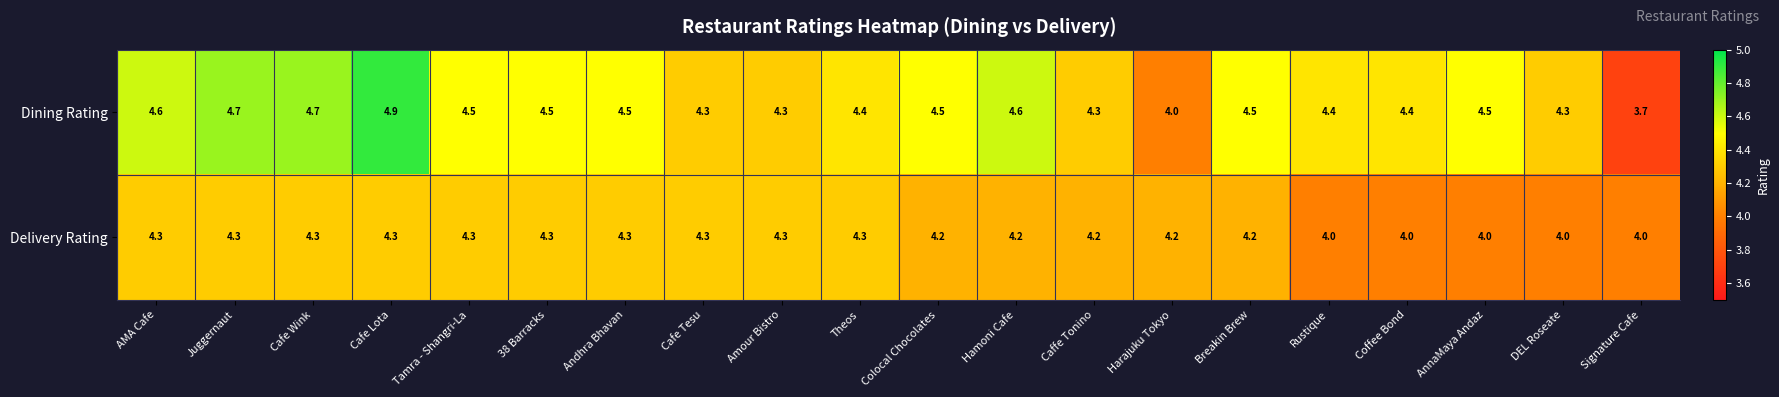

What is the sum of the Dining Rating values at DEL Roseate and Cafe Lota?

9.2